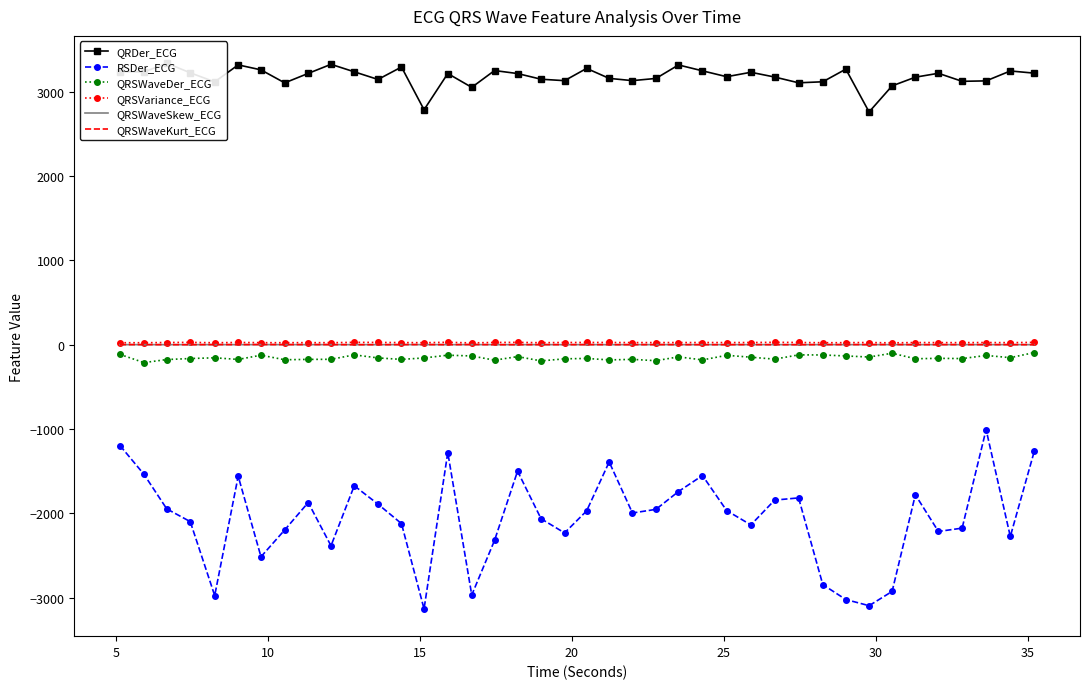

True or false: QRSVariance_ECG and RSDer_ECG intersect in this chart.

False